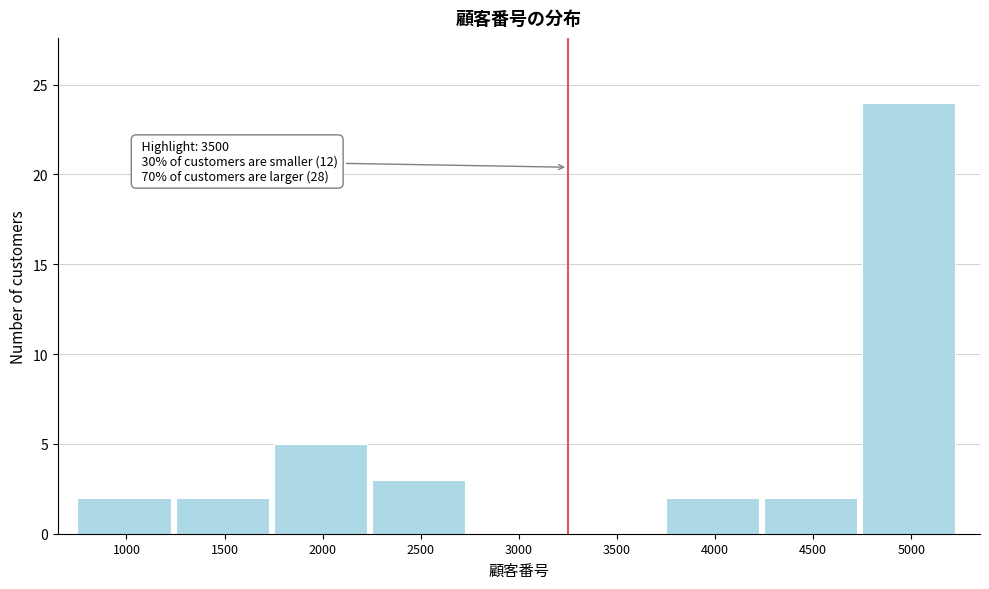

Reading left to right, transcribe all the data shown in this chart.

1000=2	1500=2	2000=5	2500=3	3000=0	3500=0	4000=2	4500=2	5000=24